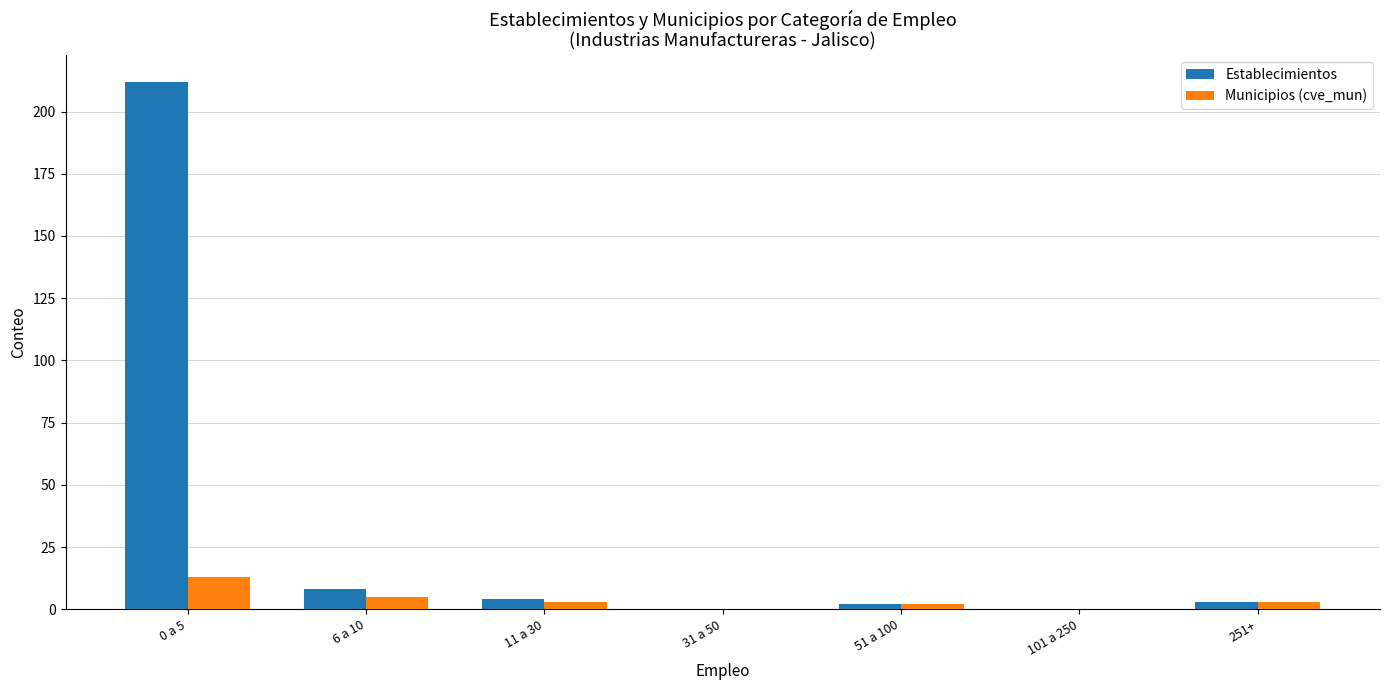

Is it true that Establecimientos equals 4 at 11 a 30?

True